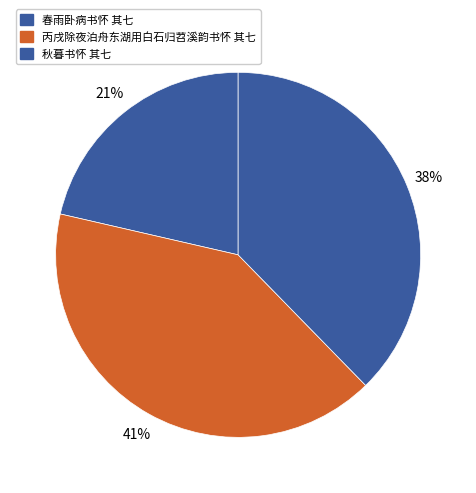

How many segments does this pie chart have?

3